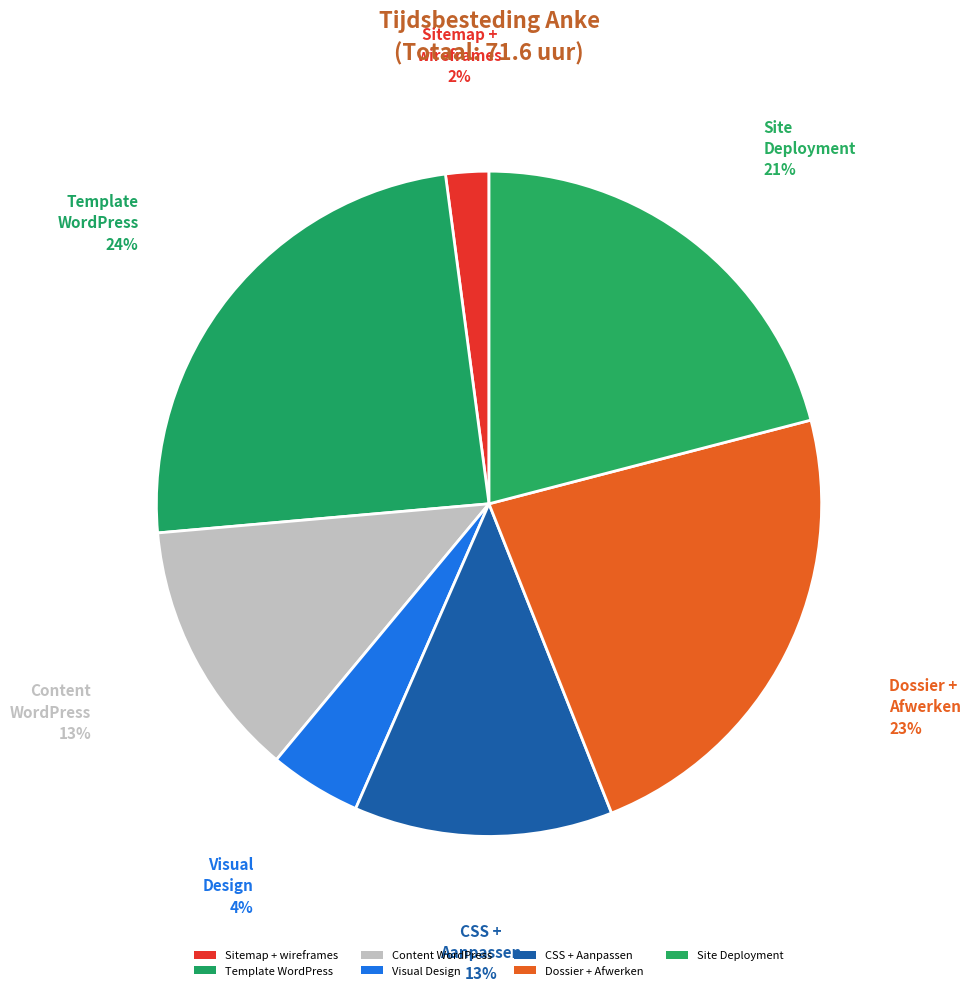

Does Style tiles + visual designs maken account for over 50% of the chart?

No